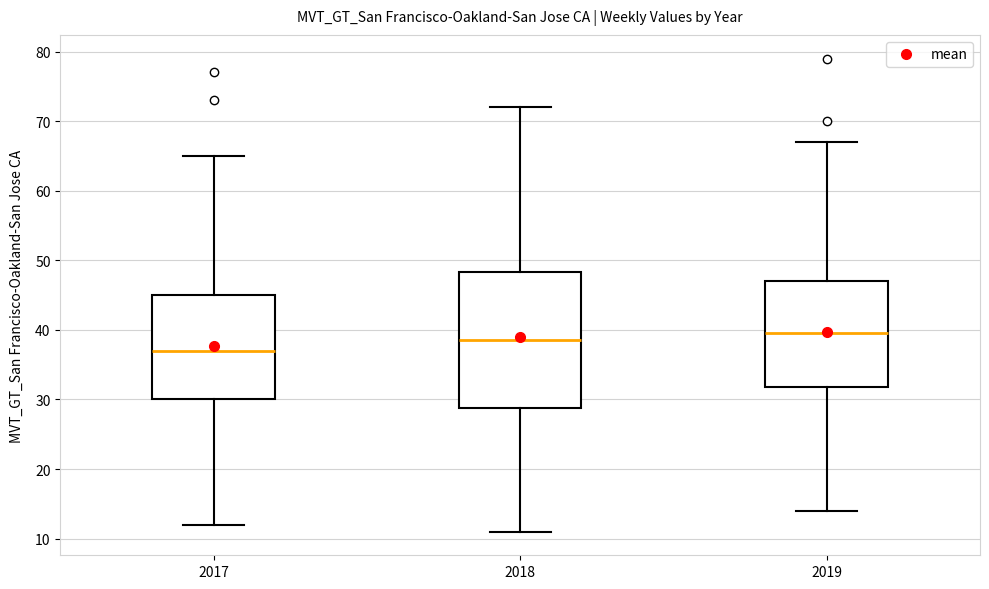

Which box has the highest median line?

2019